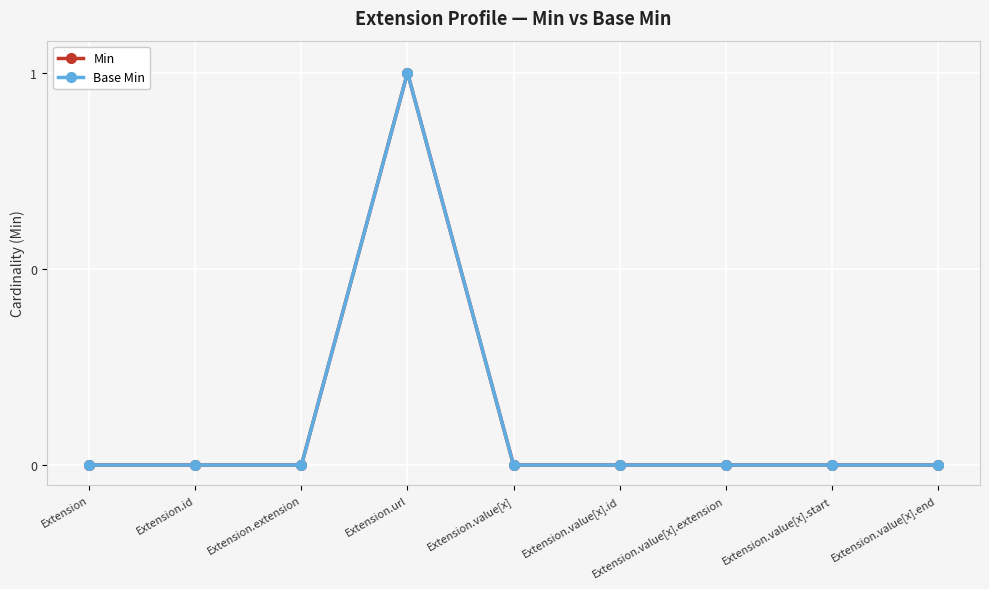

Between Extension.value[x].extension and Extension.value[x].end, which is larger?

Extension.value[x].extension